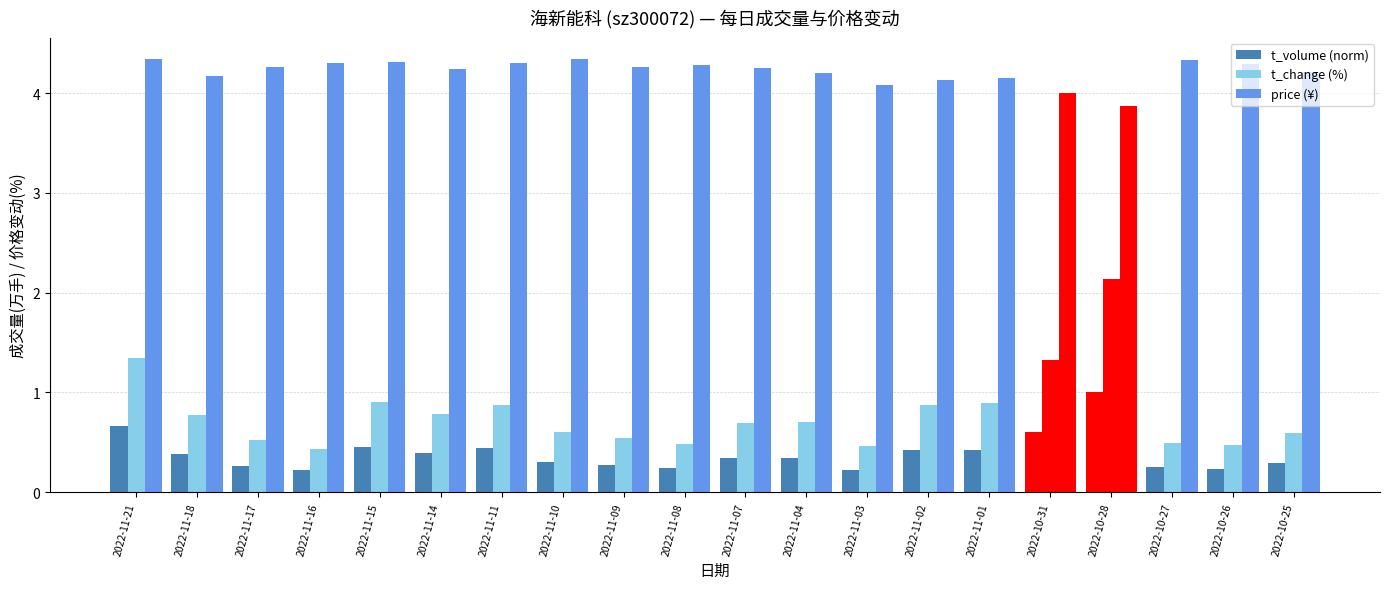

List the labels in order of price (¥) value, smallest first.

2022-10-28, 2022-10-31, 2022-11-03, 2022-11-02, 2022-11-01, 2022-11-18, 2022-11-04, 2022-10-25, 2022-11-14, 2022-11-07, 2022-11-17, 2022-11-09, 2022-11-08, 2022-10-26, 2022-11-16, 2022-11-11, 2022-11-15, 2022-10-27, 2022-11-21, 2022-11-10